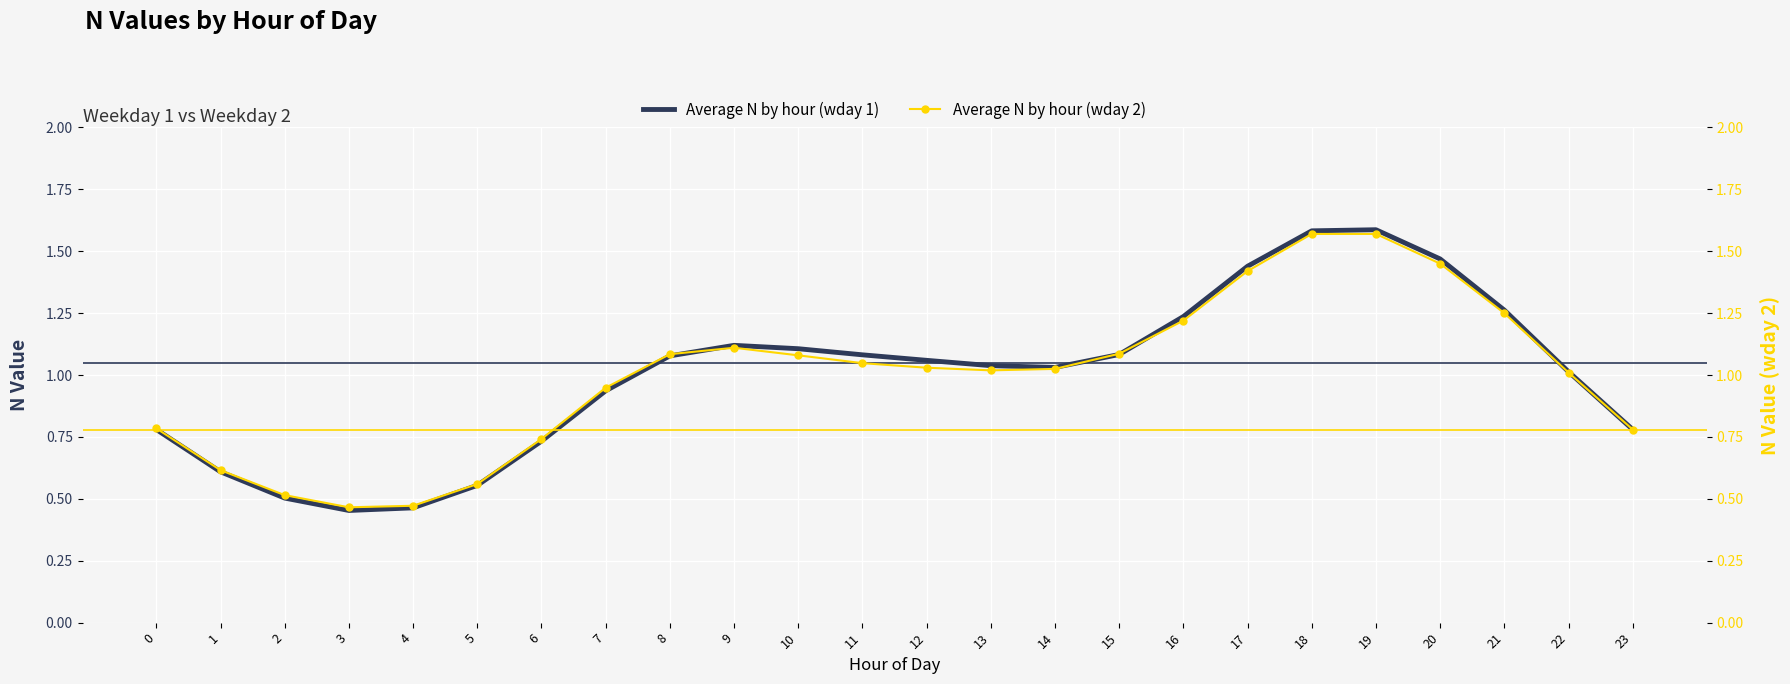

Which label corresponds to the smallest value in the chart?

3